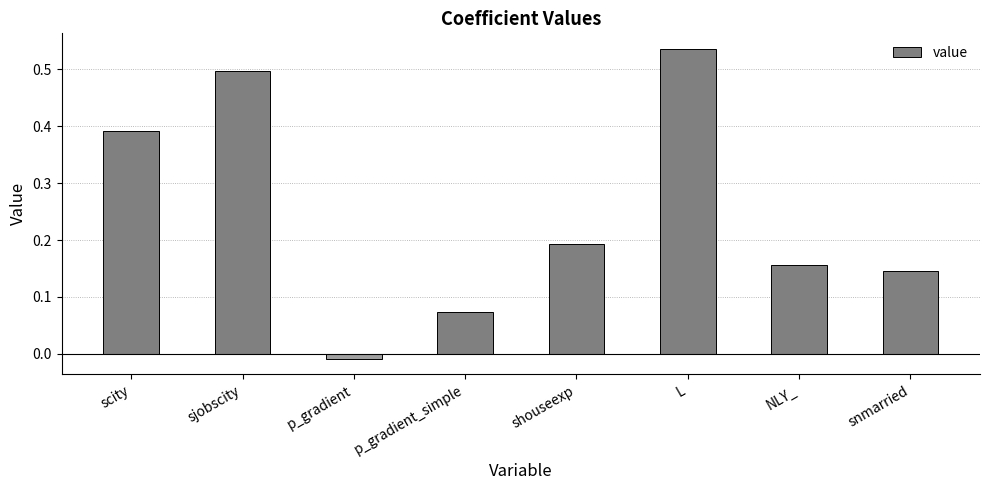

What is the change in value from scity to L?

+0.1